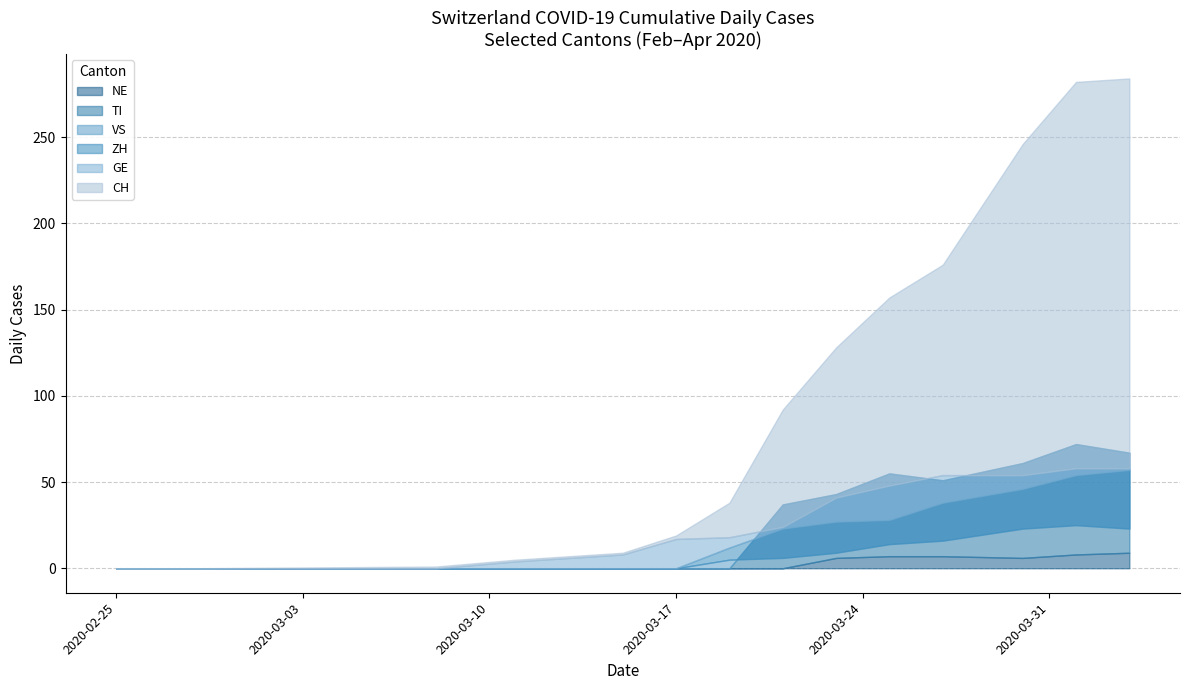

What is the sum of all NE values?

43